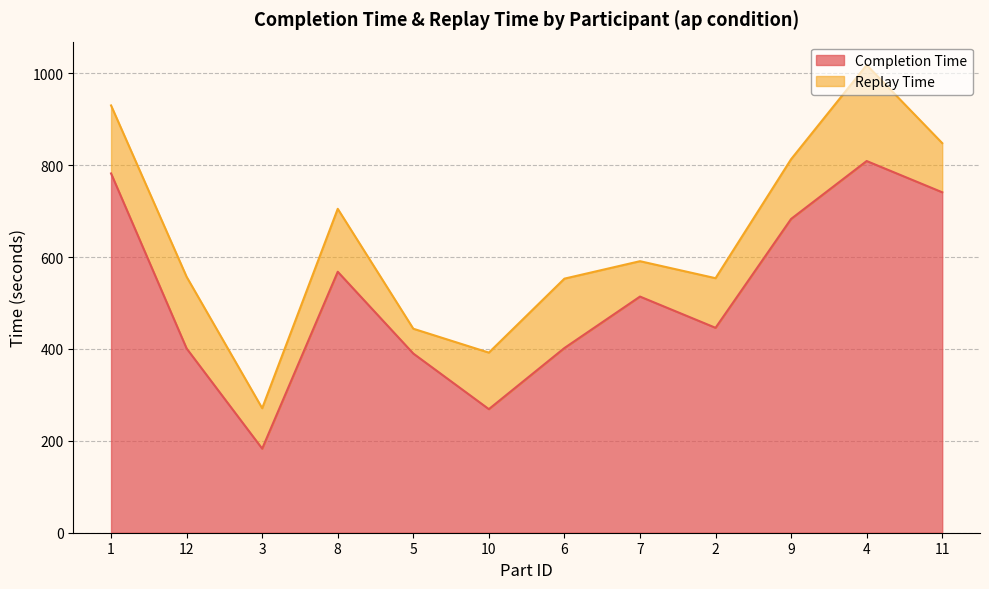

Reading right to left, extract all data points from this chart.

11=741	4=809	9=683	2=446	7=514	6=402	10=269	5=390	8=568	3=183	12=401	1=782